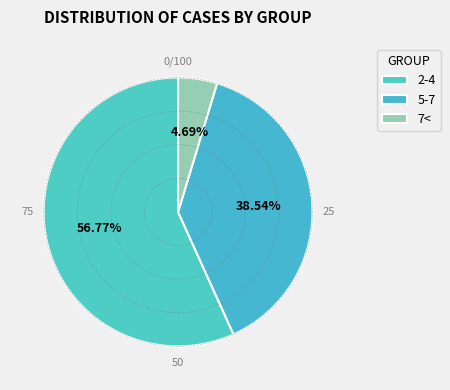

What is the ratio of the value at 5-7 to the value at 7<?

8.2